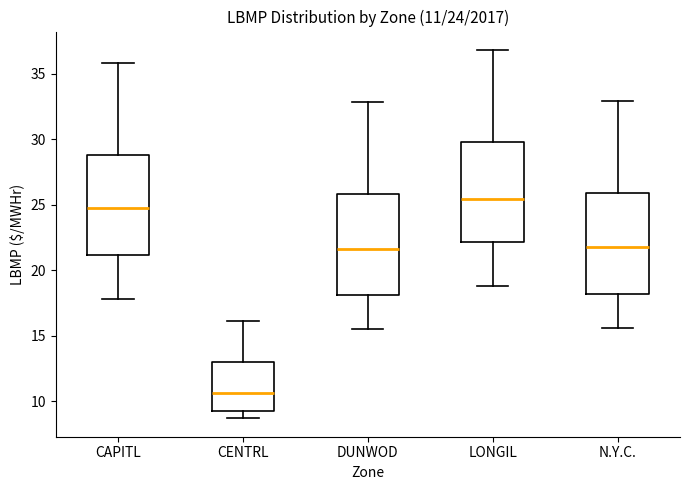

Which box's median line is the highest?

LONGIL